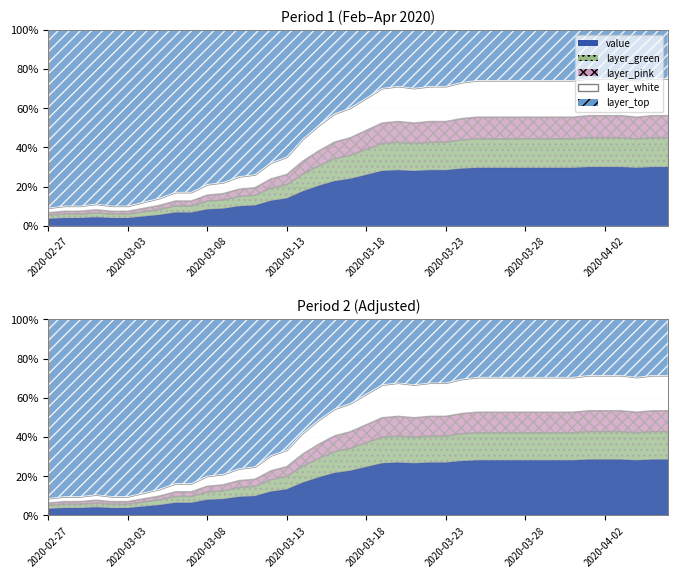

What is the value of the 12th point from the left?

22